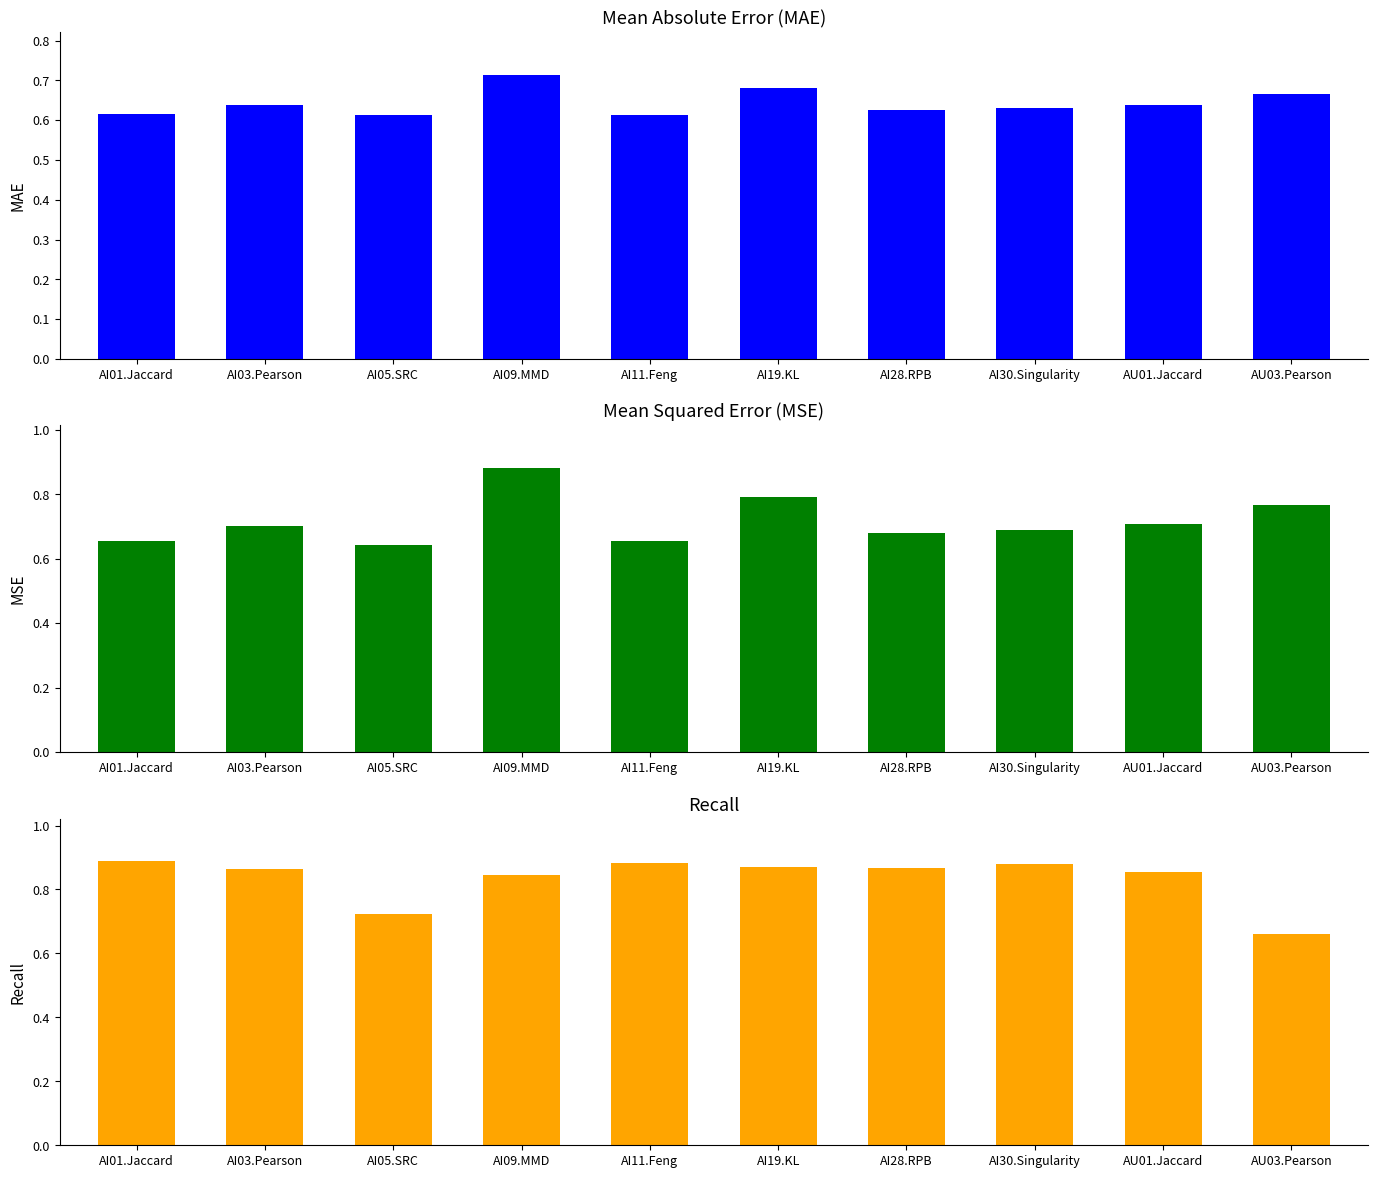

At which label does MSE reach its peak?

AI09.MMD